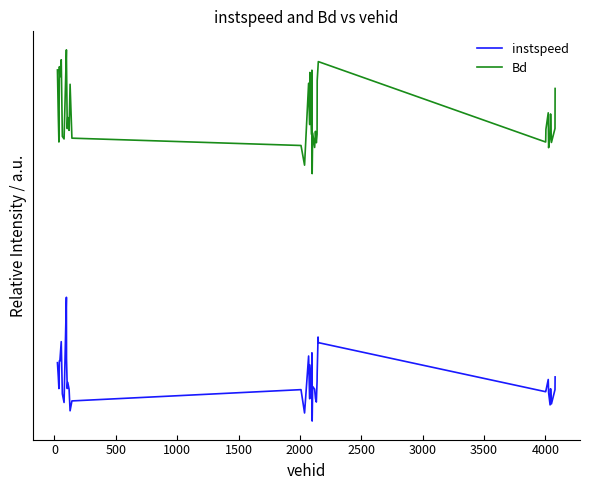

True or false: instspeed and Bd cross at least once.

False